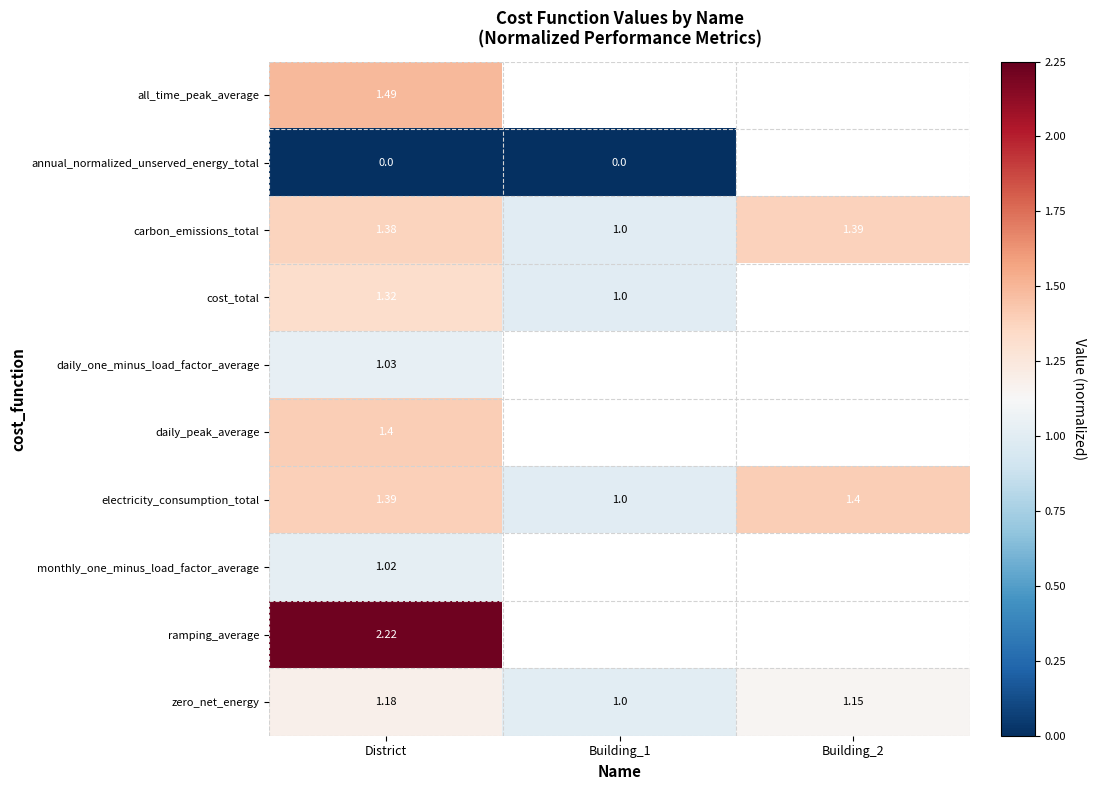

Is the value of electricity_consumption_total at District greater than the value of cost_total at District?

Yes